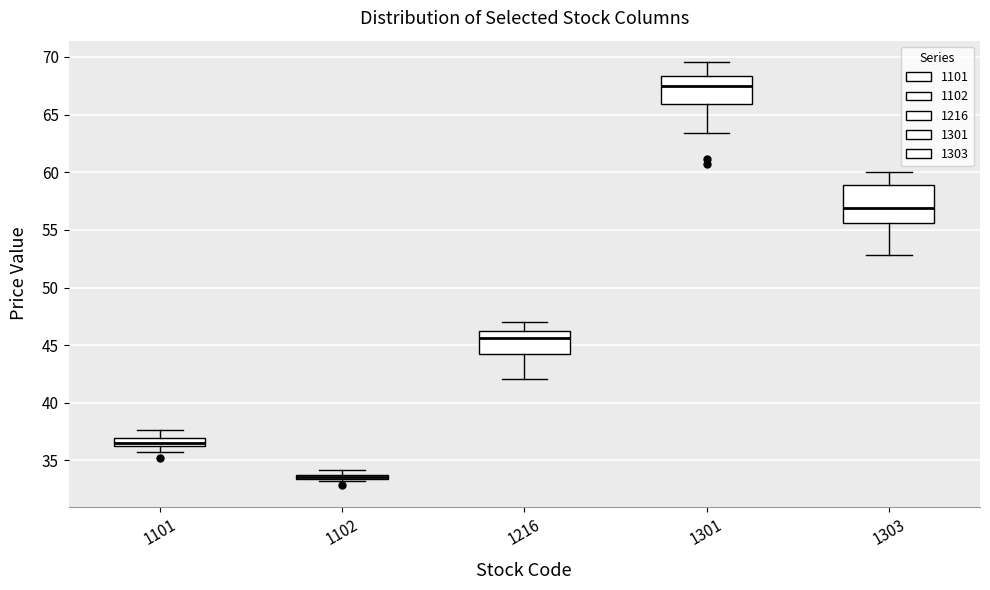

Comparing the boxes themselves (not the whiskers), which one is the tallest?

1303